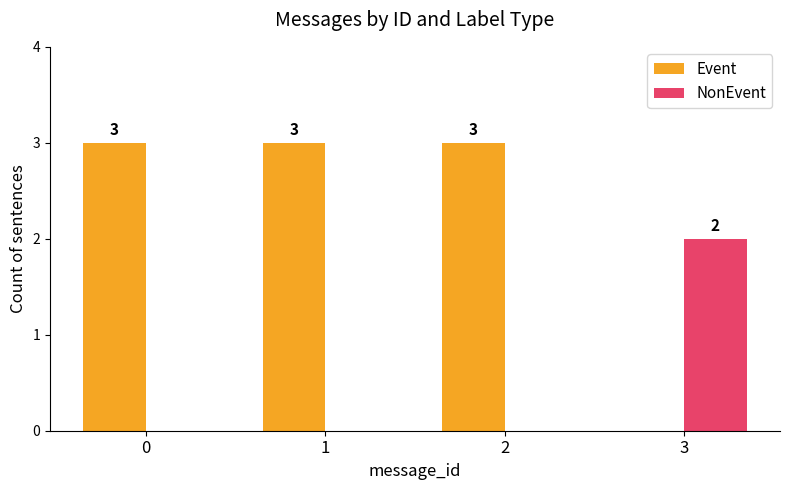

What is the total value across all series at 0?

3